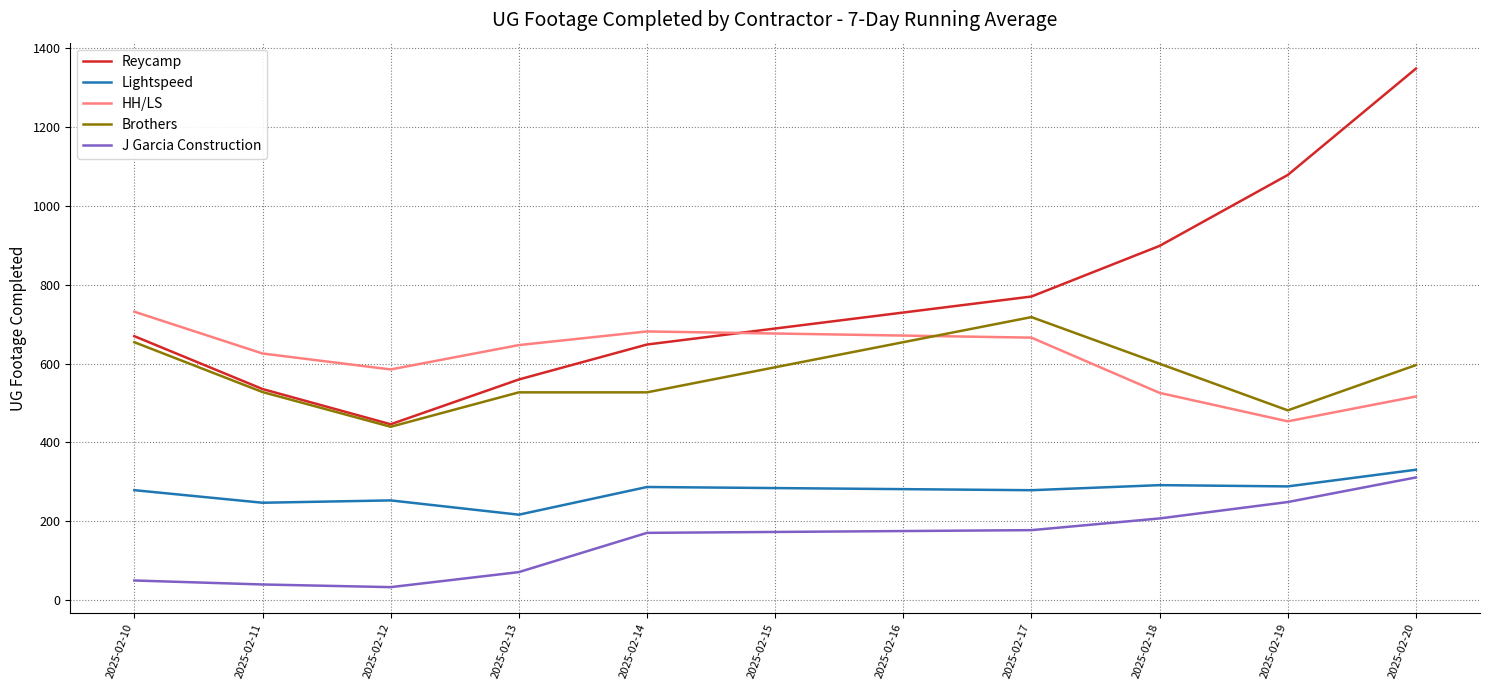

At which label does HH/LS first exceed 625?

2025-02-10